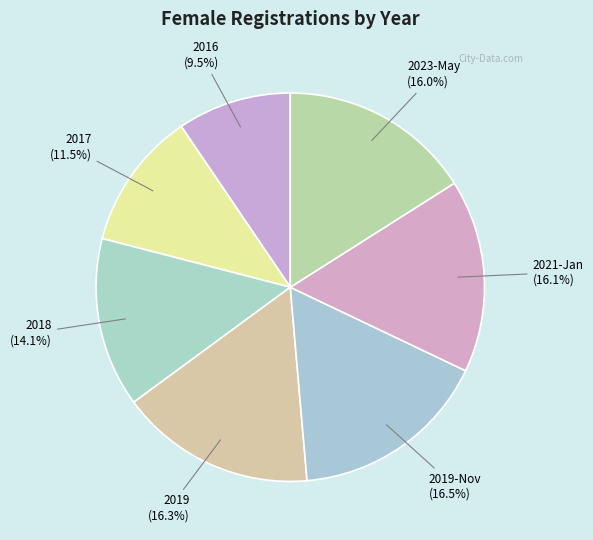

Which has a higher value, 2019-Nov (16.5%) or 2023-May (16.0%)?

2019-Nov (16.5%)